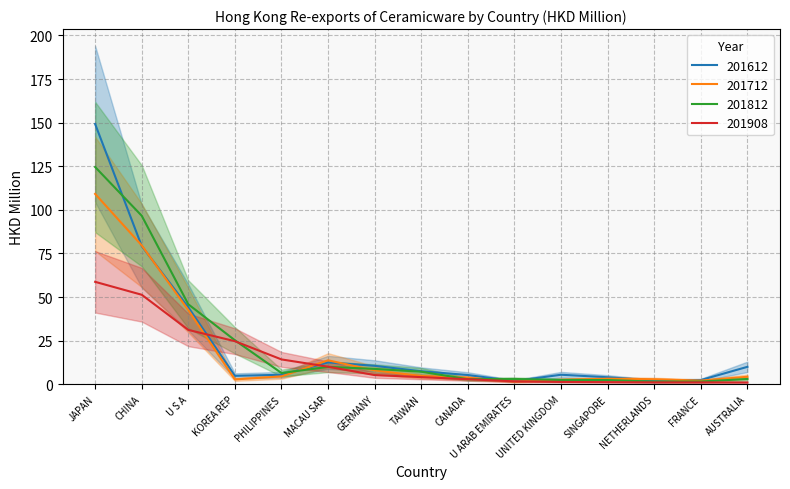

Is the value of 201812 at CHINA greater than the value of 201908 at TAIWAN?

Yes